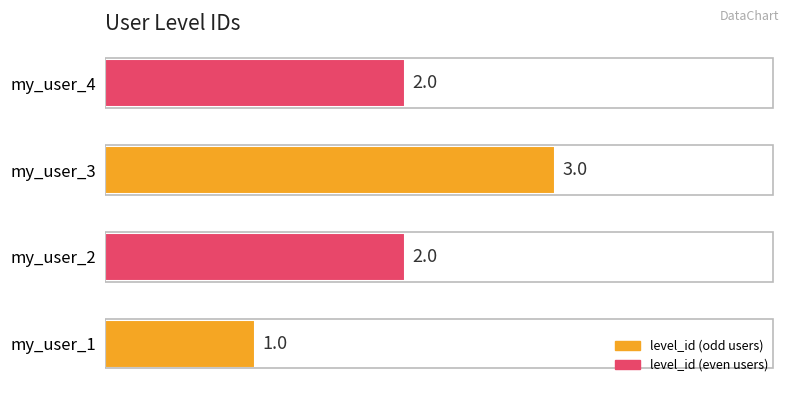

Approximately how many times larger is the value at my_user_1 compared to my_user_2?

0.5